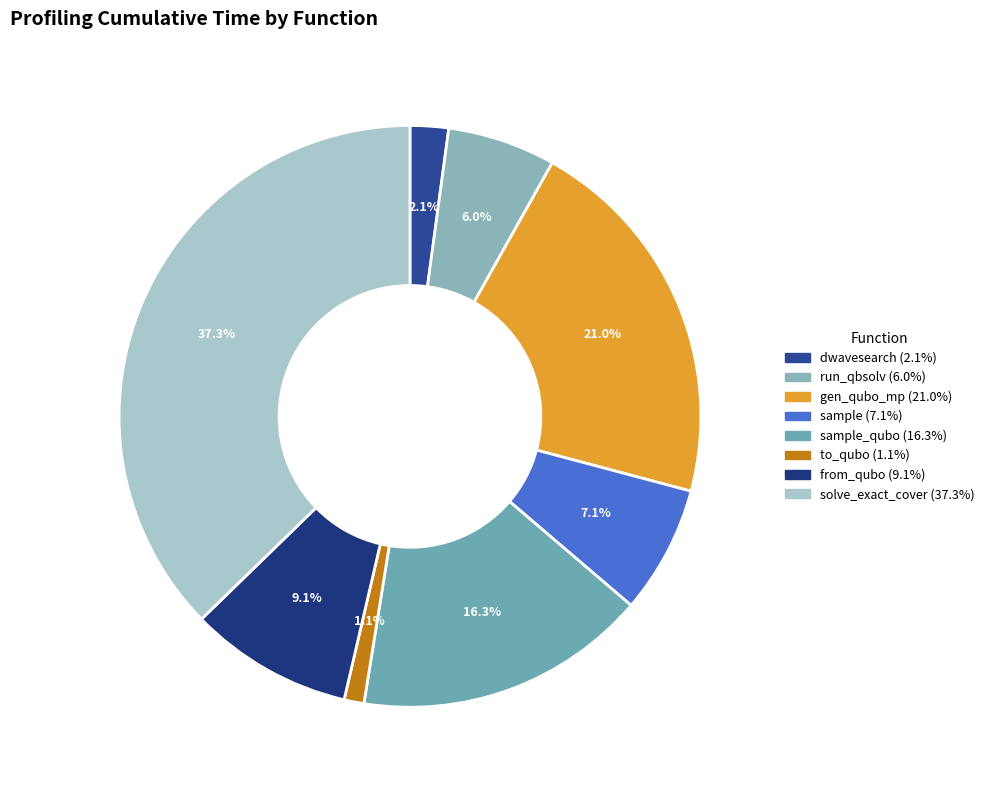

How many slices are in this pie chart?

8